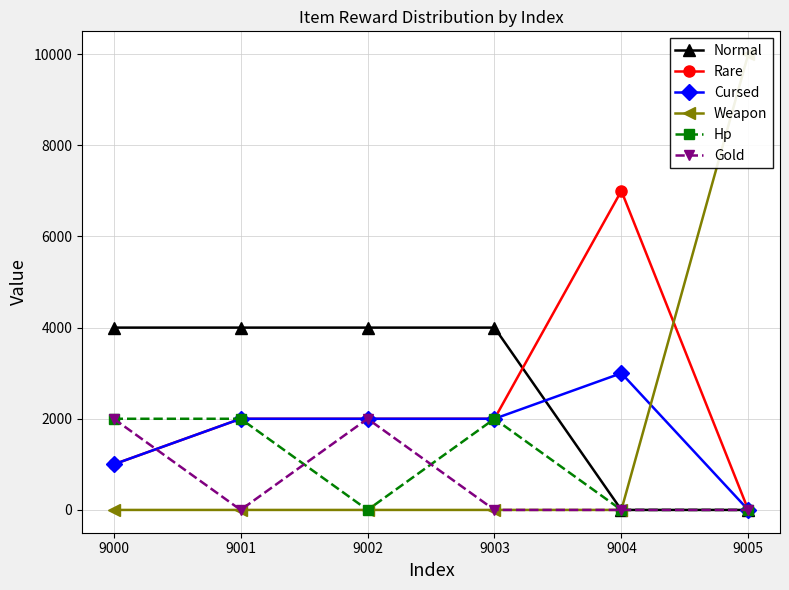

What is the sum of all Gold values?

4000